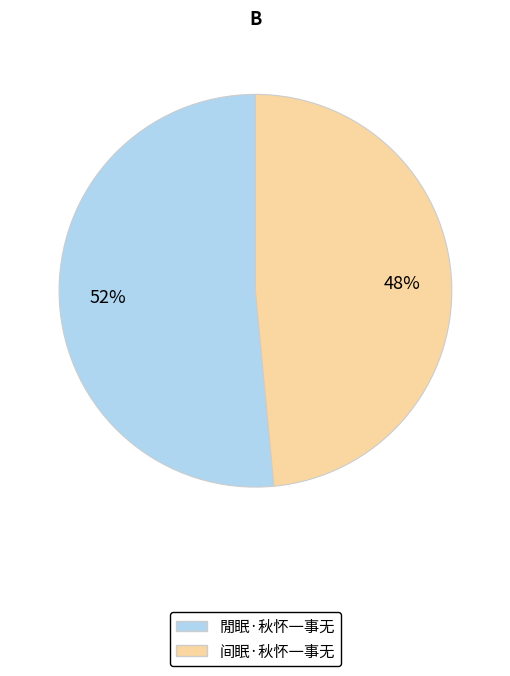

How many segments does this pie chart have?

2